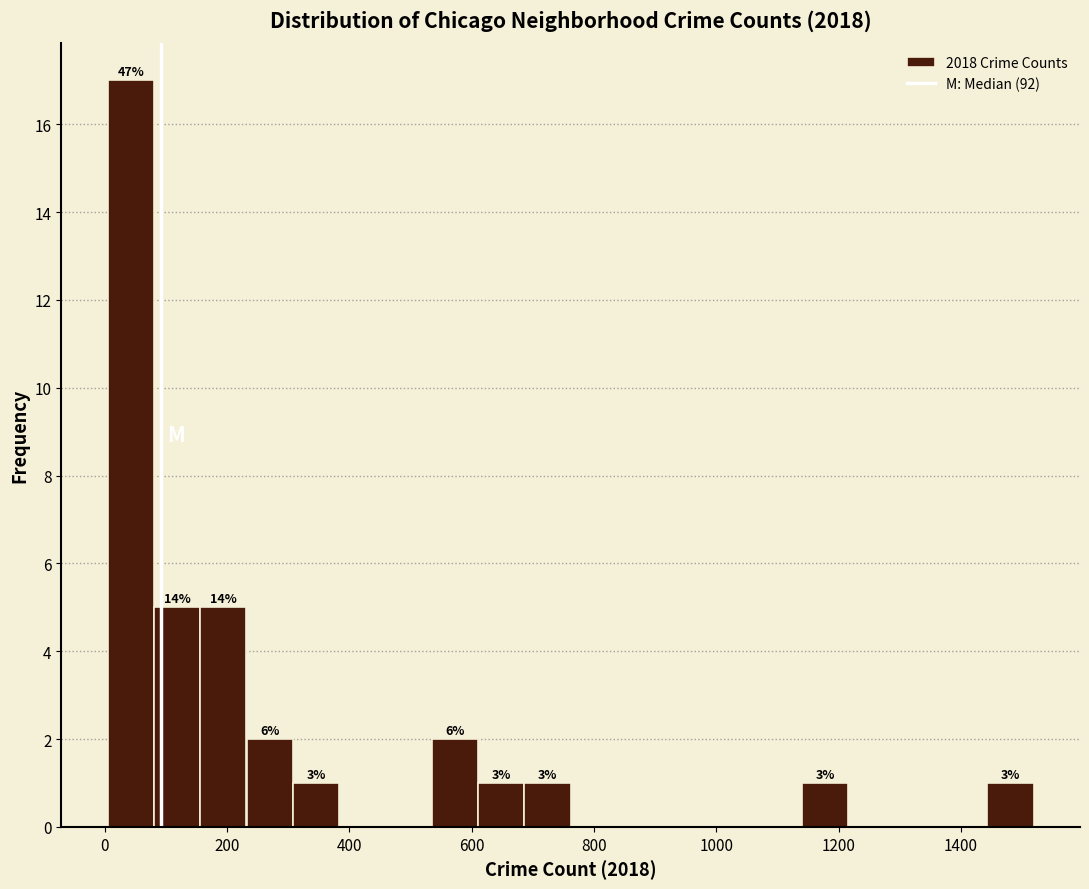

Read against the x-axis, roughly where is the centre of the tallest bar?

40